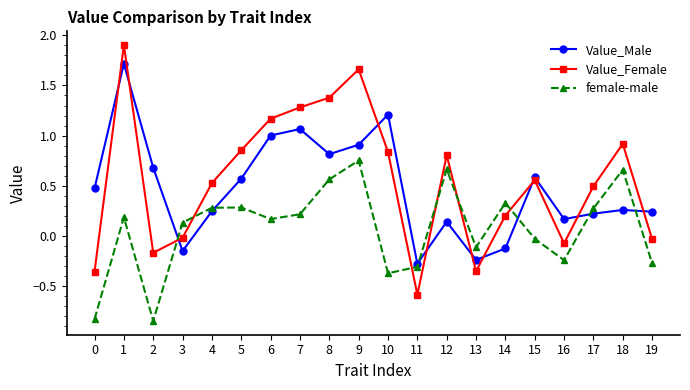

How many lines are shown in the chart?

3